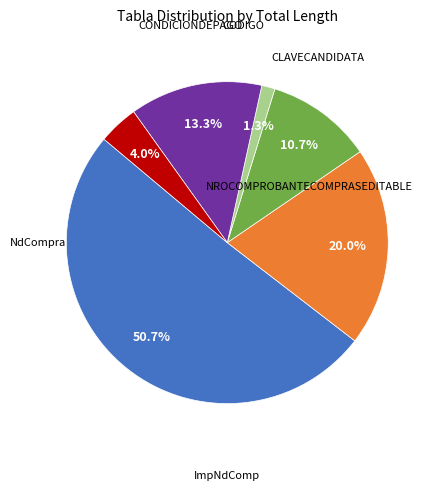

Is there any slice that represents more than half of the pie?

Yes